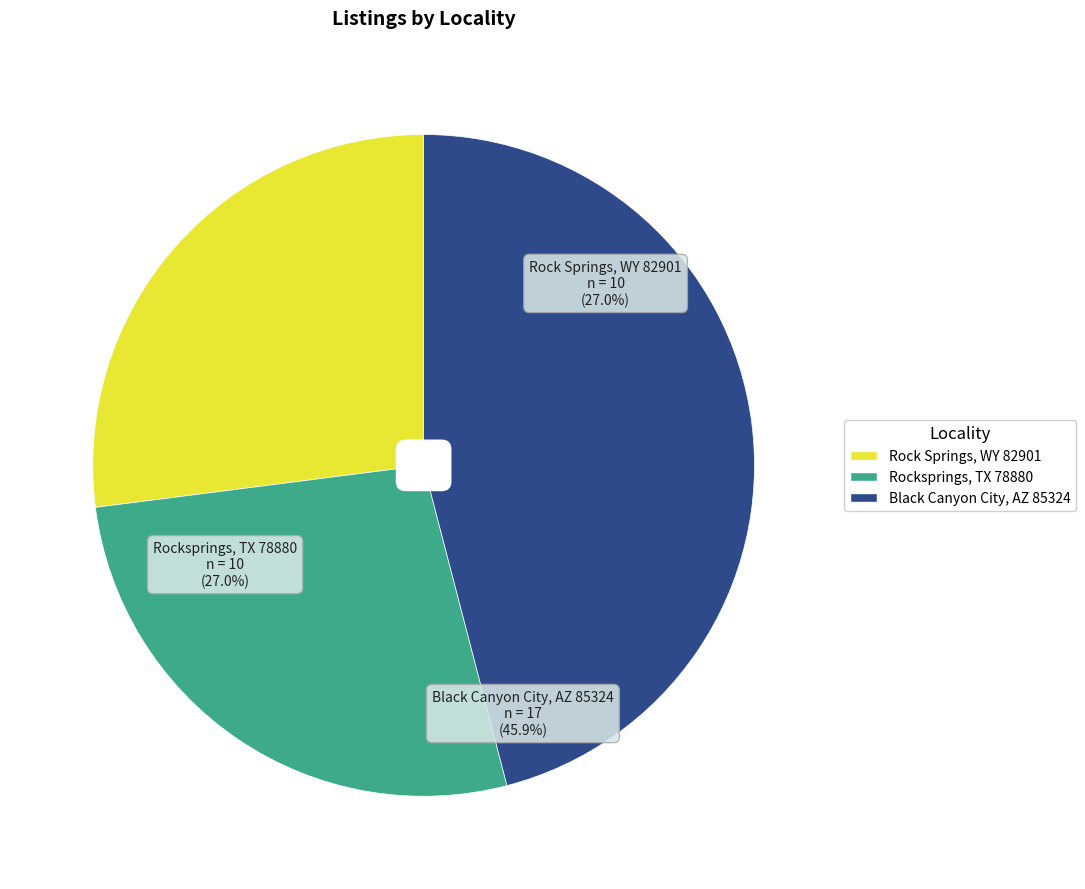

What is the largest slice in the pie chart?

Black Canyon City, AZ 85324